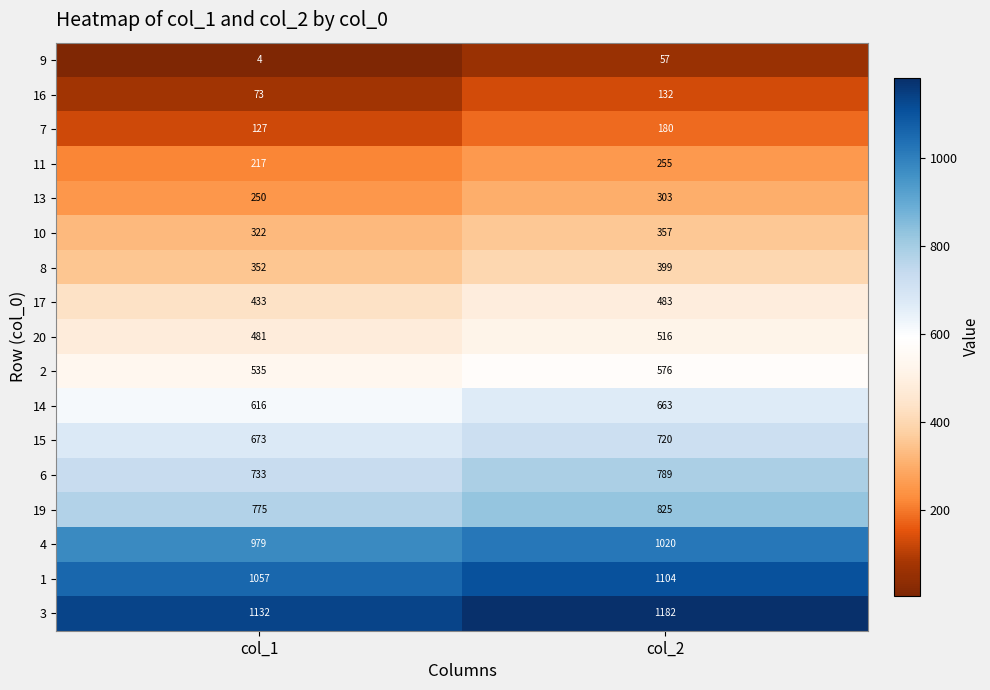

The 4 series shows 1020 at col_2. True or false?

True